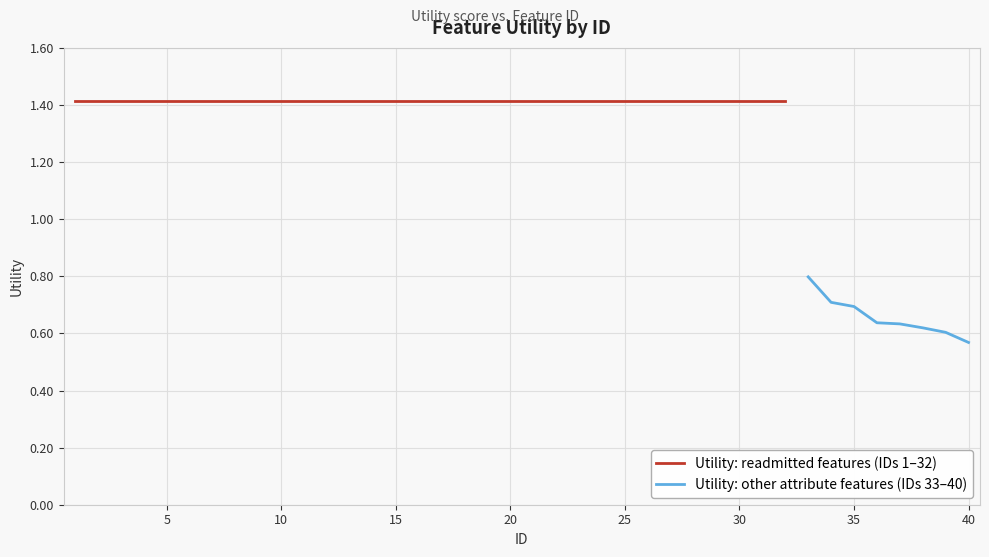

The chart shows a value of 1.9 at 29. True or false?

False